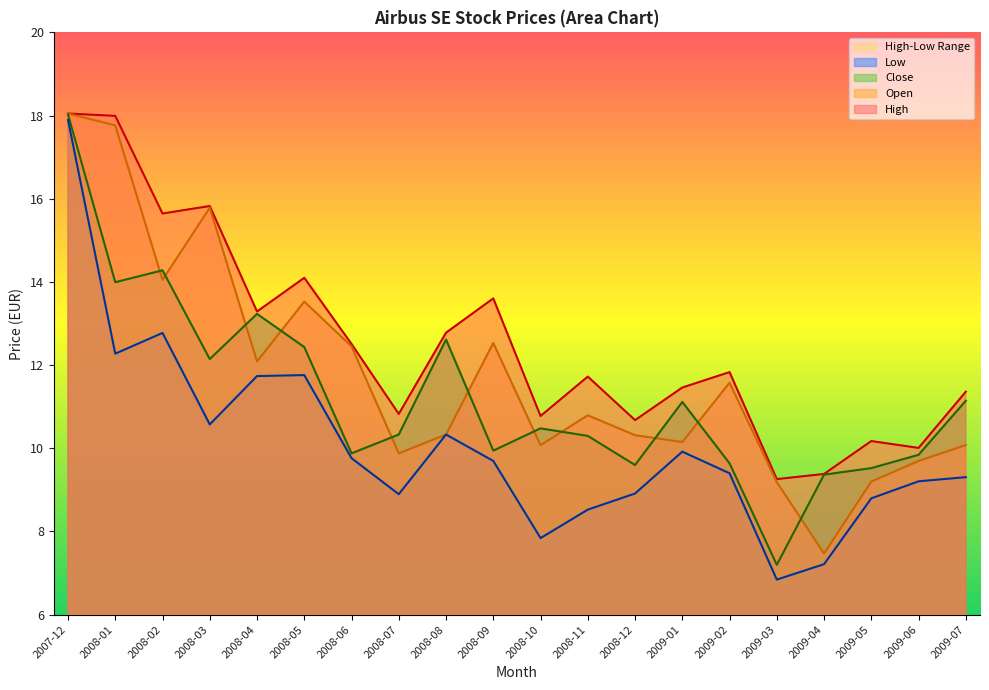

How many categories are shown in the chart?

20